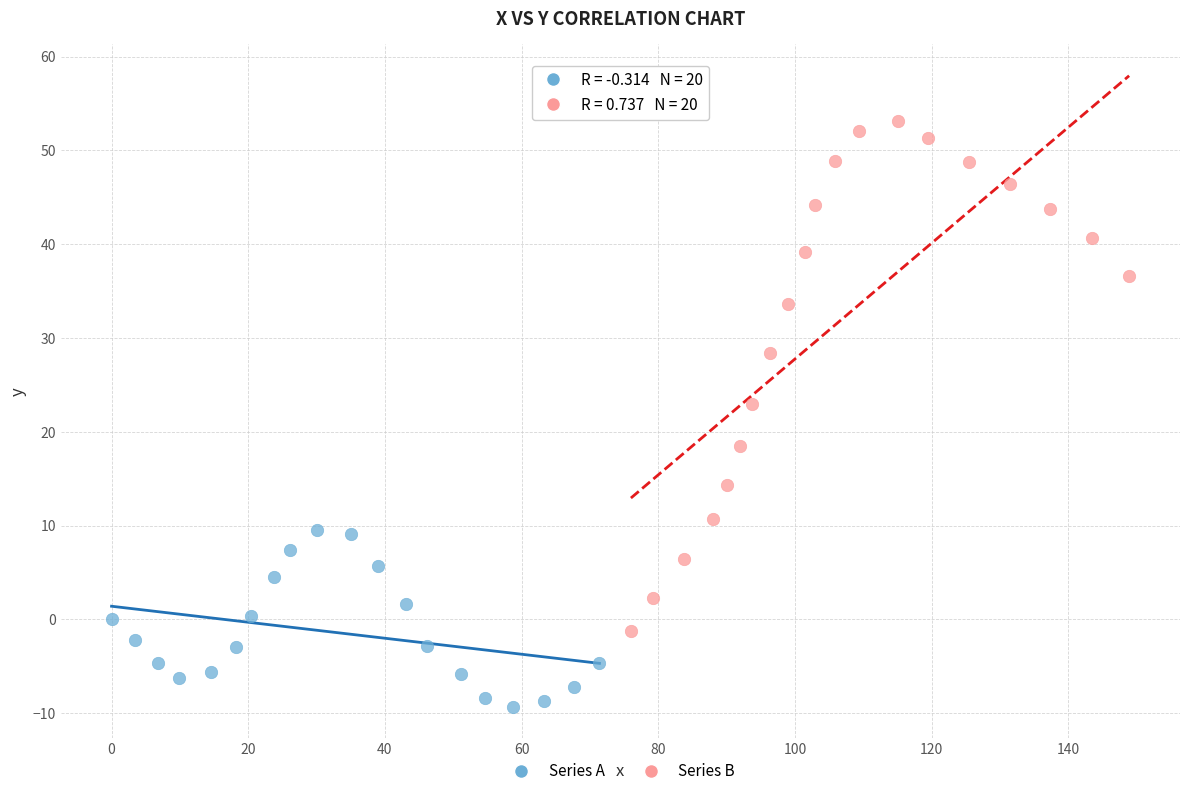

What are all the series names shown in the legend?

Series A, Series B